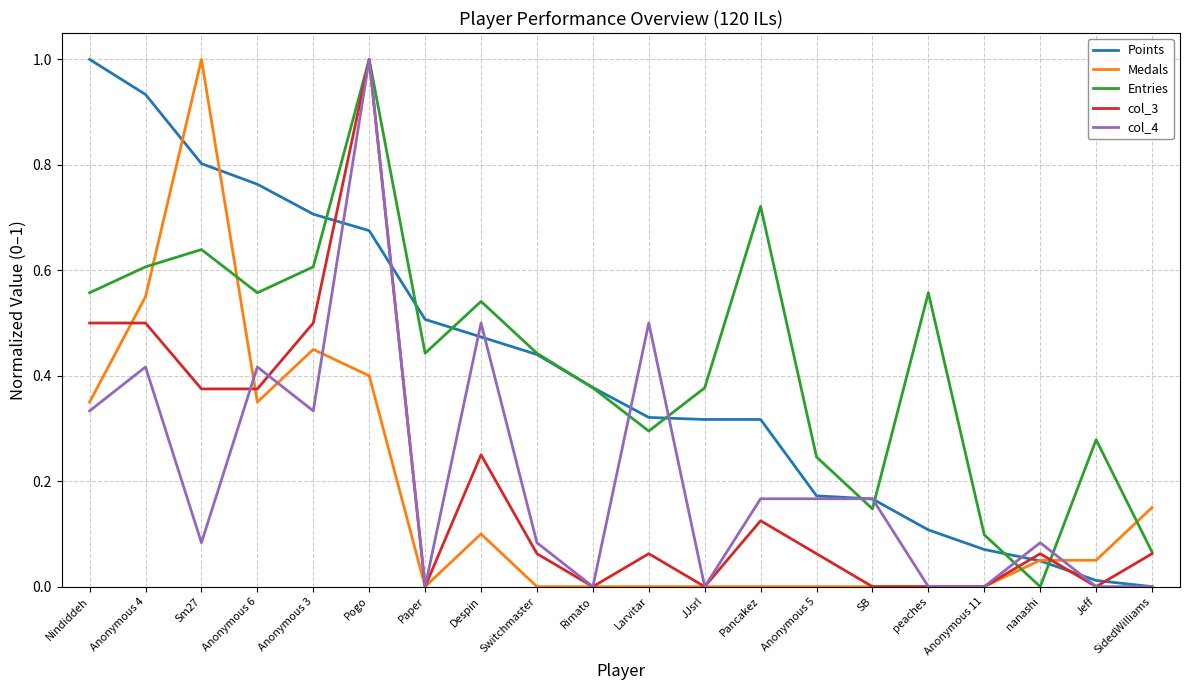

At how many categories does at least one series exceed 0?

20